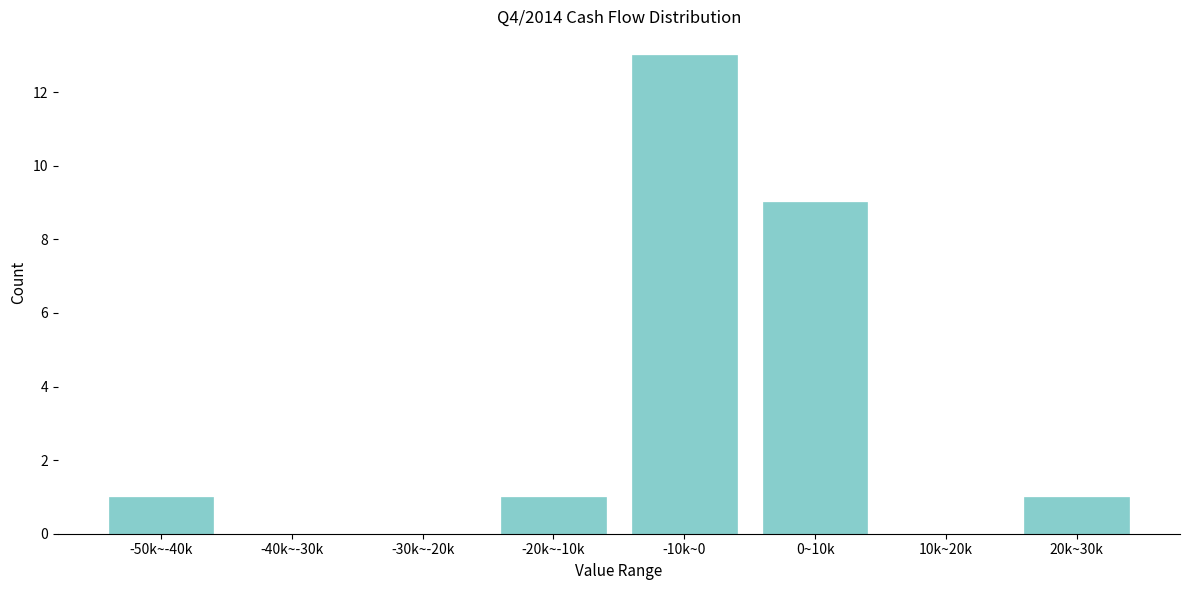

Reading left to right, list all the values displayed in this chart.

-50k~-40k=1	-40k~-30k=0	-30k~-20k=0	-20k~-10k=1	-10k~0=13	0~10k=9	10k~20k=0	20k~30k=1